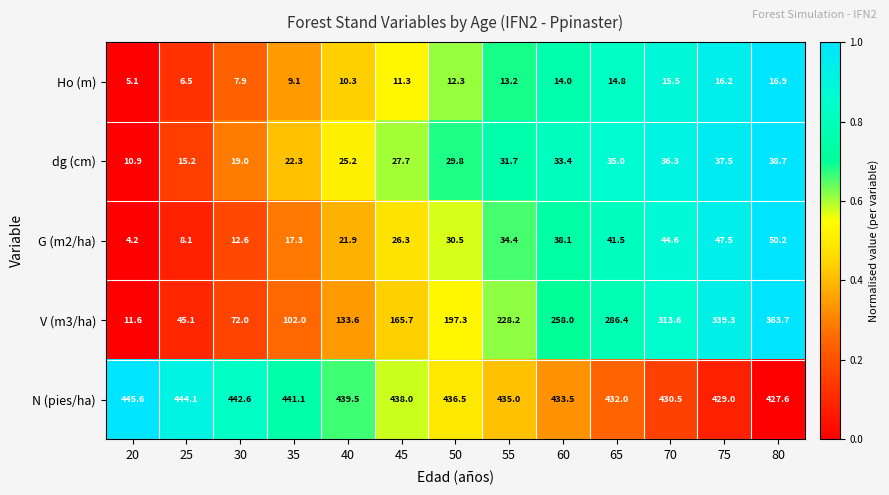

What is the sum of all G (m2/ha) values?

377.2